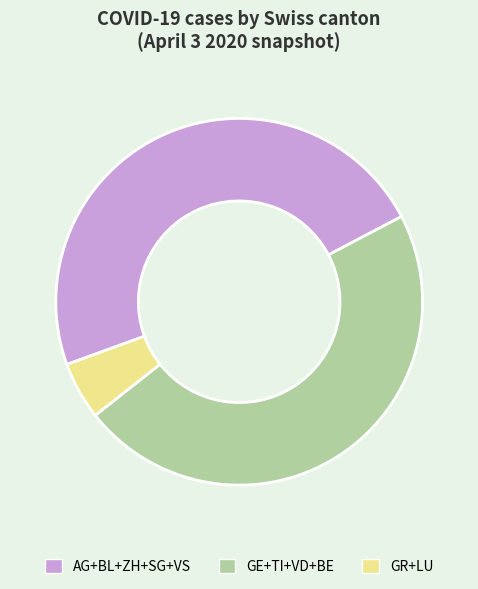

Approximately how many times larger is the value at AG+BL+ZH+SG+VS compared to GR+LU?

9.4